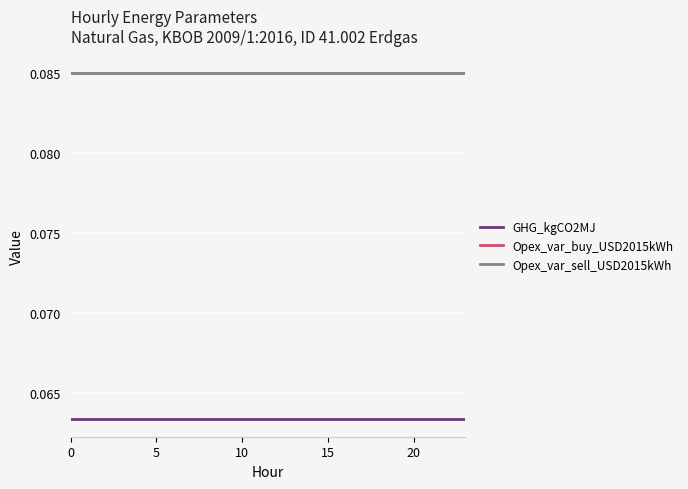

What is the label of the 19th point from the left?

18